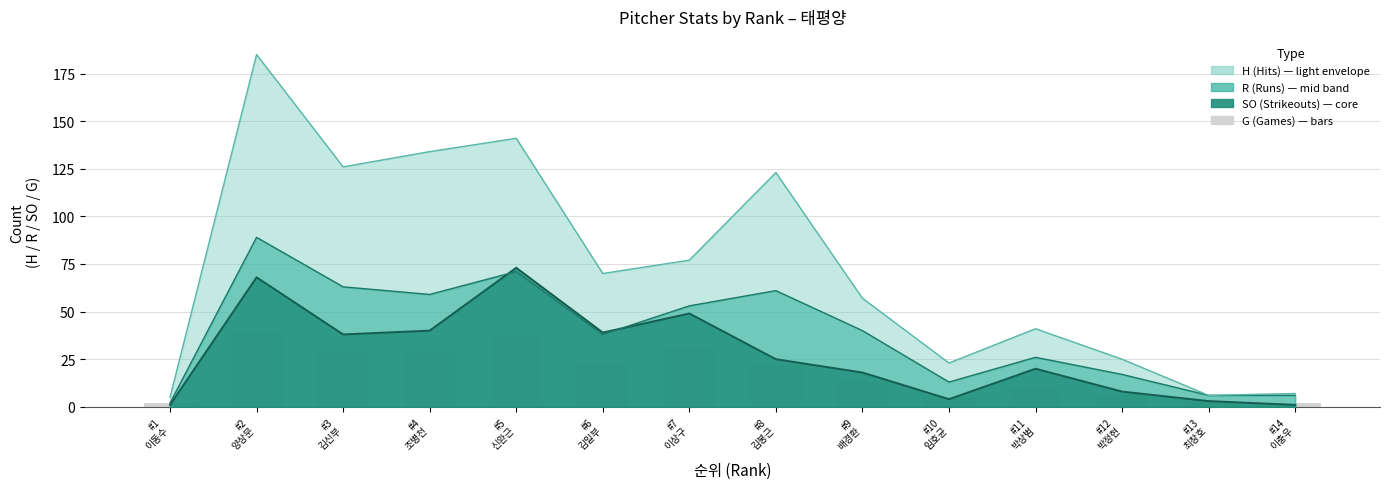

Between #9
배경환 and #2
양상문, which is larger?

#2
양상문